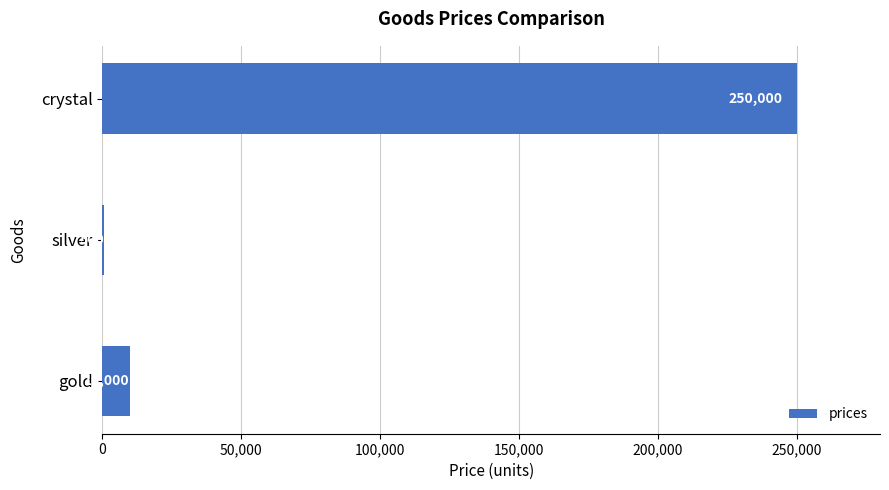

Reading bottom to top, extract all data points from this chart.

gold=10000	silver=500	crystal=250000